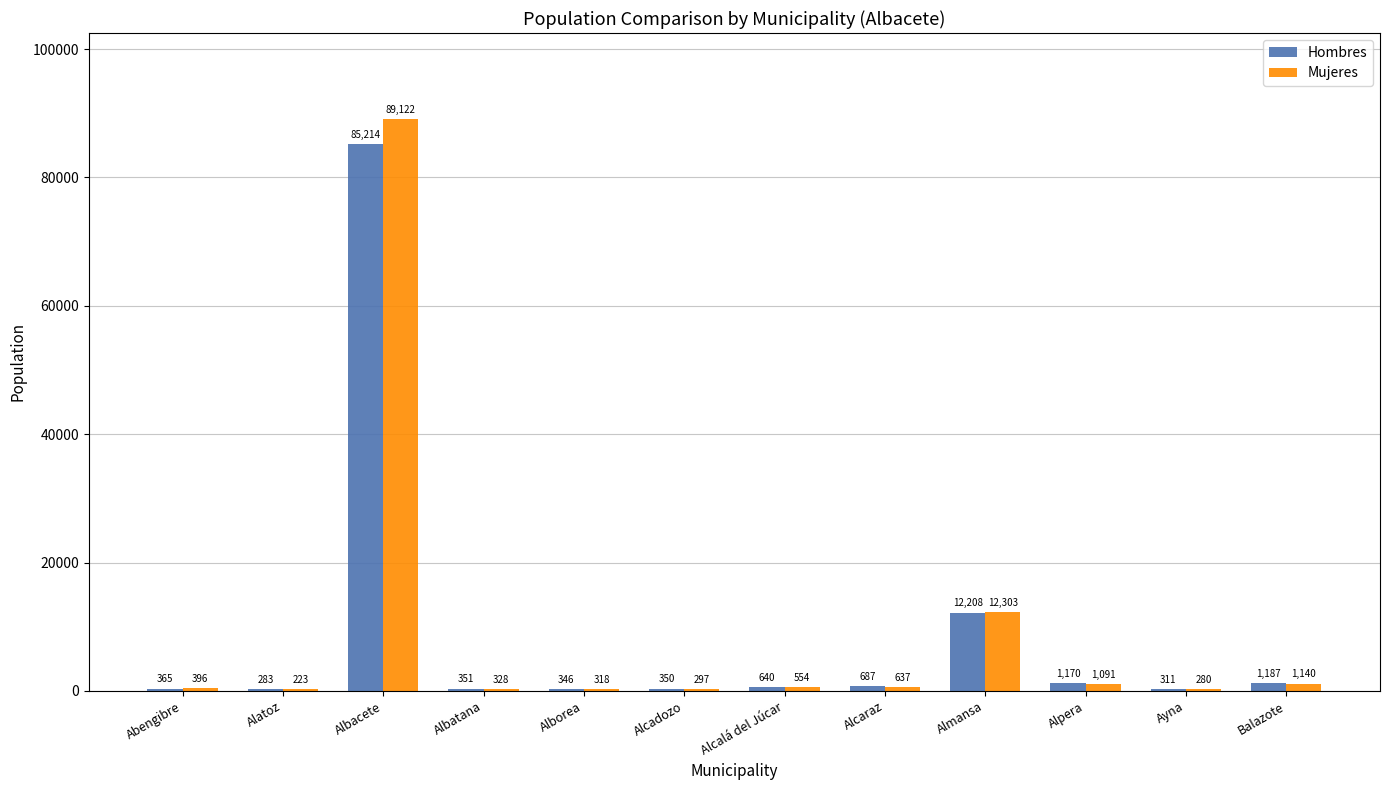

How many groups of bars are there?

12